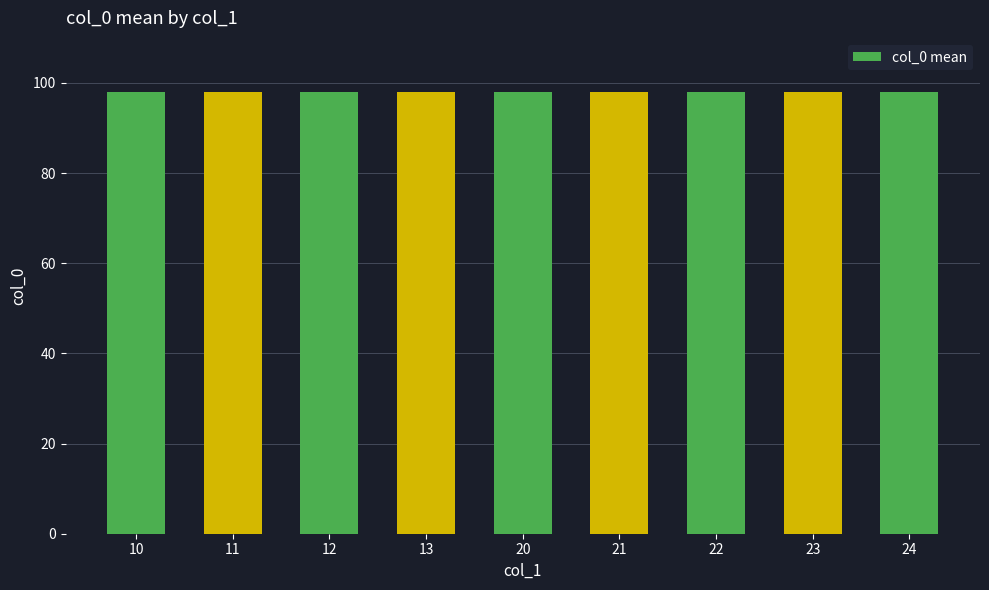

Which category has the highest value across all series?

21